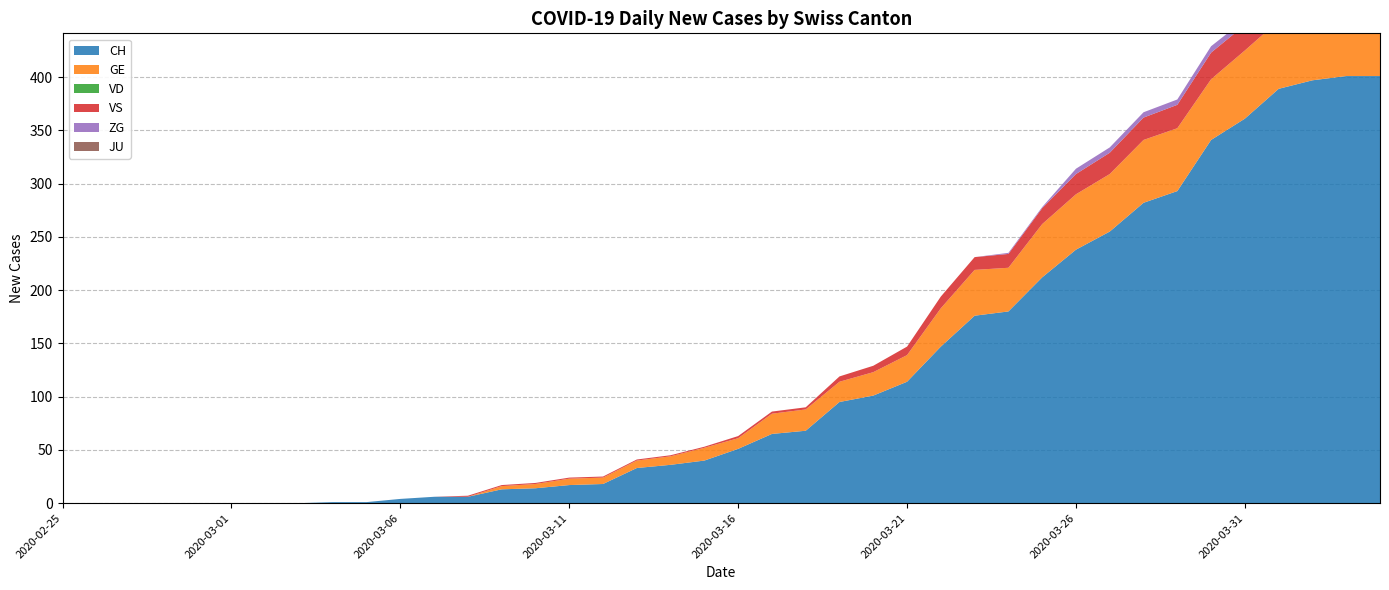

Reading right to left, what are all the values shown in this chart?

CH: 2020-04-04=401	2020-04-03=401	2020-04-02=397	2020-04-01=389	2020-03-31=361	2020-03-30=341	2020-03-29=293	2020-03-28=282	2020-03-27=255	2020-03-26=238	2020-03-25=212	2020-03-24=180	2020-03-23=176	2020-03-22=147	2020-03-21=114	2020-03-20=101	2020-03-19=95	2020-03-18=68	2020-03-17=65	2020-03-16=51	2020-03-15=40	2020-03-14=36	2020-03-13=33	2020-03-12=18	2020-03-11=17	2020-03-10=14	2020-03-09=13	2020-03-08=6	2020-03-07=6	2020-03-06=4	2020-03-05=1	2020-03-04=1	2020-03-03=0	2020-03-02=0	2020-03-01=0	2020-02-29=0	2020-02-28=0	2020-02-27=0	2020-02-26=0	2020-02-25=0
GE: 2020-04-04=61	2020-04-03=65	2020-04-02=62	2020-04-01=64	2020-03-31=64	2020-03-30=57	2020-03-29=59	2020-03-28=59	2020-03-27=54	2020-03-26=52	2020-03-25=50	2020-03-24=41	2020-03-23=43	2020-03-22=36	2020-03-21=25	2020-03-20=22	2020-03-19=19	2020-03-18=20	2020-03-17=19	2020-03-16=10	2020-03-15=12	2020-03-14=8	2020-03-13=7	2020-03-12=6	2020-03-11=6	2020-03-10=4	2020-03-09=3	2020-03-08=0	2020-03-07=0	2020-03-06=0	2020-03-05=0	2020-03-04=0	2020-03-03=0	2020-03-02=0	2020-03-01=0	2020-02-29=0	2020-02-28=0	2020-02-27=0	2020-02-26=0	2020-02-25=0
VD: 2020-04-04=0	2020-04-03=0	2020-04-02=0	2020-04-01=0	2020-03-31=0	2020-03-30=0	2020-03-29=0	2020-03-28=0	2020-03-27=0	2020-03-26=0	2020-03-25=0	2020-03-24=0	2020-03-23=0	2020-03-22=0	2020-03-21=0	2020-03-20=0	2020-03-19=0	2020-03-18=0	2020-03-17=0	2020-03-16=0	2020-03-15=0	2020-03-14=0	2020-03-13=0	2020-03-12=0	2020-03-11=0	2020-03-10=0	2020-03-09=0	2020-03-08=0	2020-03-07=0	2020-03-06=0	2020-03-05=0	2020-03-04=0	2020-03-03=0	2020-03-02=0	2020-03-01=0	2020-02-29=0	2020-02-28=0	2020-02-27=0	2020-02-26=0	2020-02-25=0
VS: 2020-04-04=28	2020-04-03=26	2020-04-02=28	2020-04-01=26	2020-03-31=24	2020-03-30=25	2020-03-29=22	2020-03-28=21	2020-03-27=20	2020-03-26=19	2020-03-25=15	2020-03-24=13	2020-03-23=12	2020-03-22=11	2020-03-21=8	2020-03-20=6	2020-03-19=5	2020-03-18=2	2020-03-17=2	2020-03-16=2	2020-03-15=1	2020-03-14=1	2020-03-13=1	2020-03-12=1	2020-03-11=1	2020-03-10=1	2020-03-09=1	2020-03-08=1	2020-03-07=0	2020-03-06=0	2020-03-05=0	2020-03-04=0	2020-03-03=0	2020-03-02=0	2020-03-01=0	2020-02-29=0	2020-02-28=0	2020-02-27=0	2020-02-26=0	2020-02-25=0
ZG: 2020-04-04=7	2020-04-03=7	2020-04-02=7	2020-04-01=5	2020-03-31=5	2020-03-30=6	2020-03-29=5	2020-03-28=5	2020-03-27=5	2020-03-26=5	2020-03-25=1	2020-03-24=1	2020-03-23=0	2020-03-22=0	2020-03-21=0	2020-03-20=0	2020-03-19=0	2020-03-18=0	2020-03-17=0	2020-03-16=0	2020-03-15=0	2020-03-14=0	2020-03-13=0	2020-03-12=0	2020-03-11=0	2020-03-10=0	2020-03-09=0	2020-03-08=0	2020-03-07=0	2020-03-06=0	2020-03-05=0	2020-03-04=0	2020-03-03=0	2020-03-02=0	2020-03-01=0	2020-02-29=0	2020-02-28=0	2020-02-27=0	2020-02-26=0	2020-02-25=0
JU: 2020-04-04=0	2020-04-03=0	2020-04-02=0	2020-04-01=0	2020-03-31=0	2020-03-30=0	2020-03-29=0	2020-03-28=0	2020-03-27=0	2020-03-26=0	2020-03-25=0	2020-03-24=0	2020-03-23=0	2020-03-22=0	2020-03-21=0	2020-03-20=0	2020-03-19=0	2020-03-18=0	2020-03-17=0	2020-03-16=0	2020-03-15=0	2020-03-14=0	2020-03-13=0	2020-03-12=0	2020-03-11=0	2020-03-10=0	2020-03-09=0	2020-03-08=0	2020-03-07=0	2020-03-06=0	2020-03-05=0	2020-03-04=0	2020-03-03=0	2020-03-02=0	2020-03-01=0	2020-02-29=0	2020-02-28=0	2020-02-27=0	2020-02-26=0	2020-02-25=0